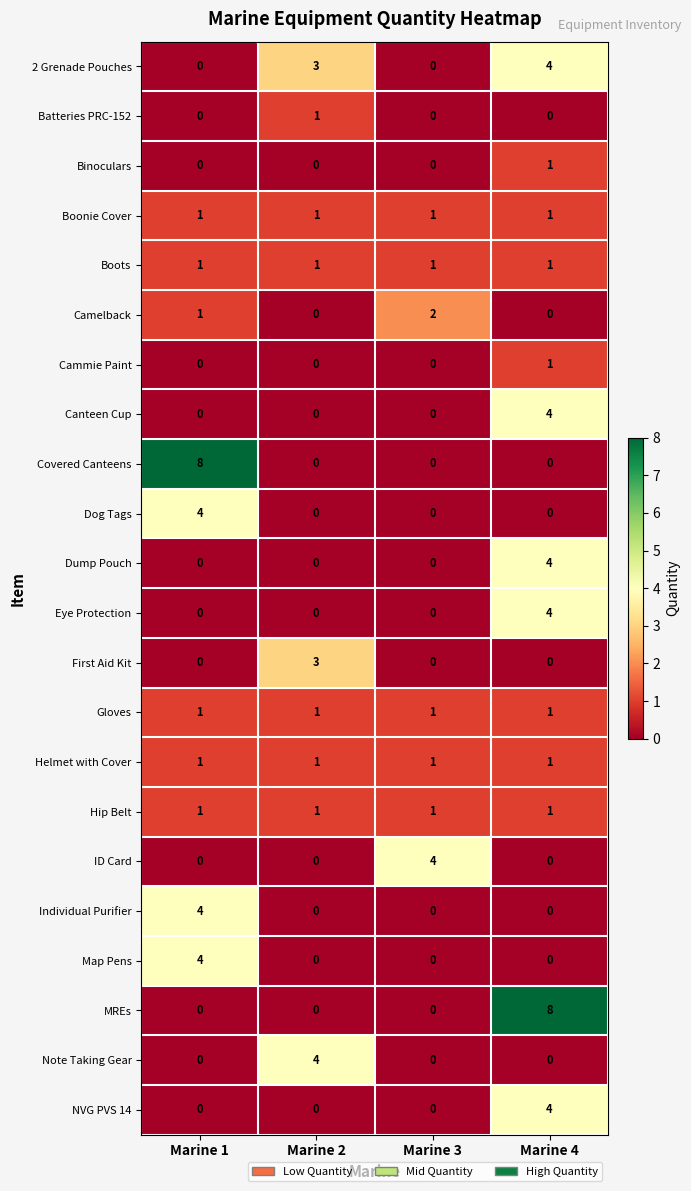

At how many categories does at least one series exceed 7?

2